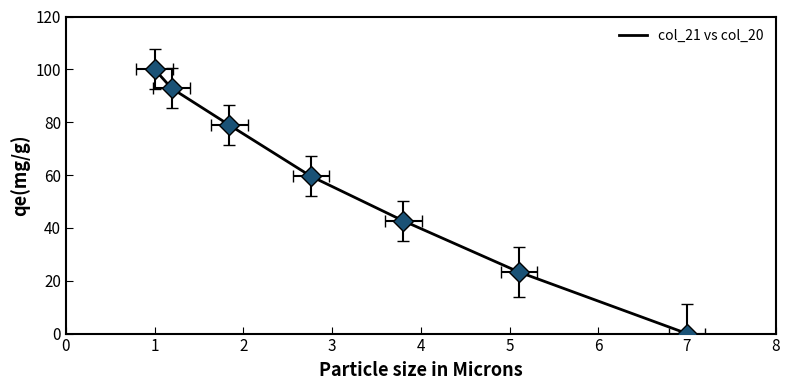

Reading left to right, transcribe all the data shown in this chart.

100.0	92.8	78.9	59.5	42.7	23.3	0.0